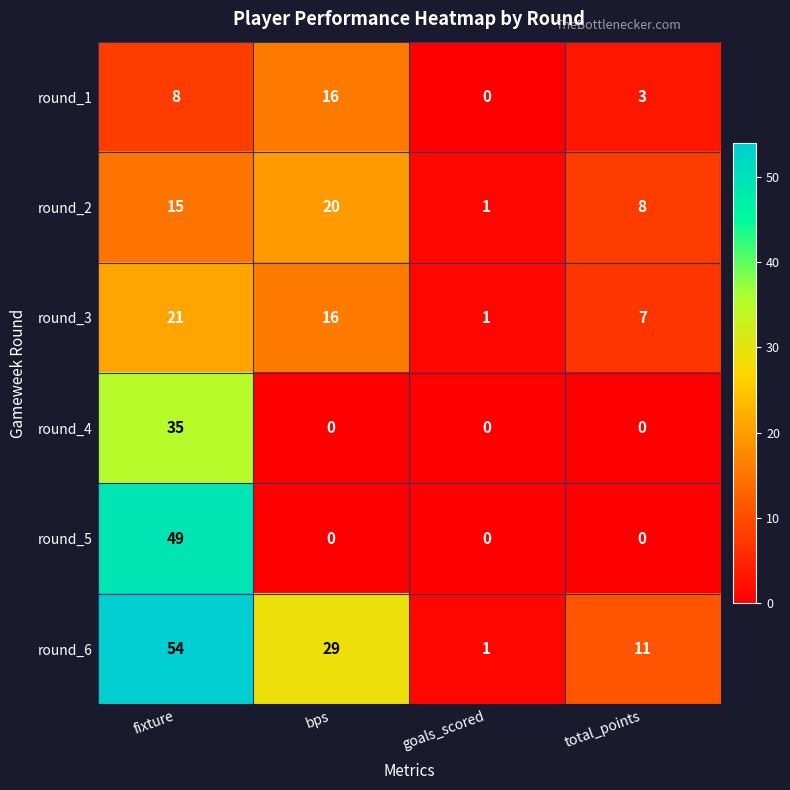

What is the approximate value of round_4 at fixture, to the nearest 5?

35